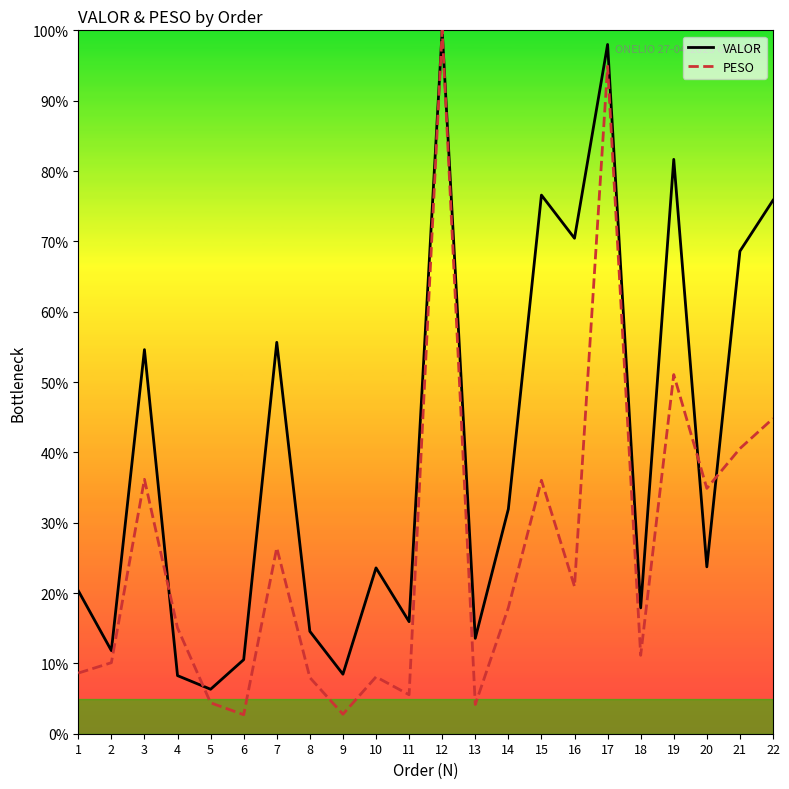

How many intersections are there between PESO and VALOR?

4